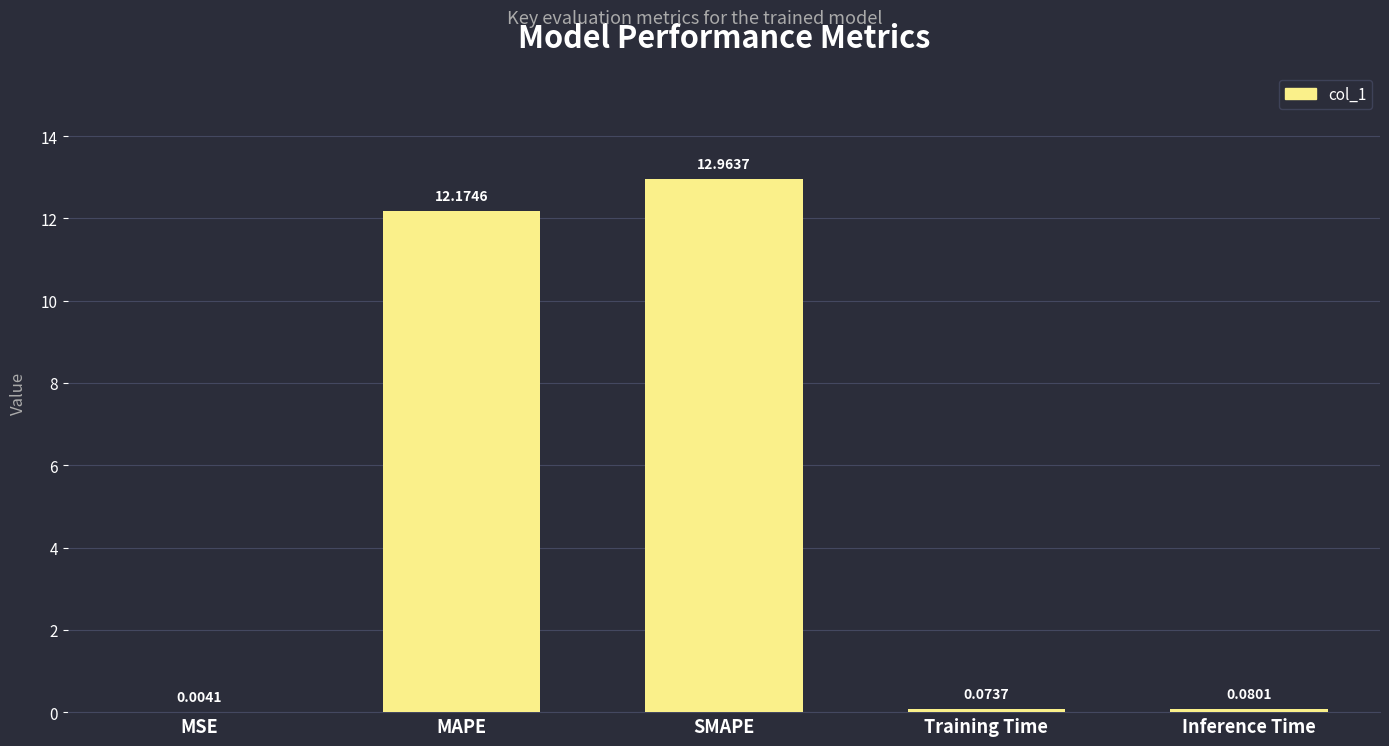

What is the sum of all values?

25.3